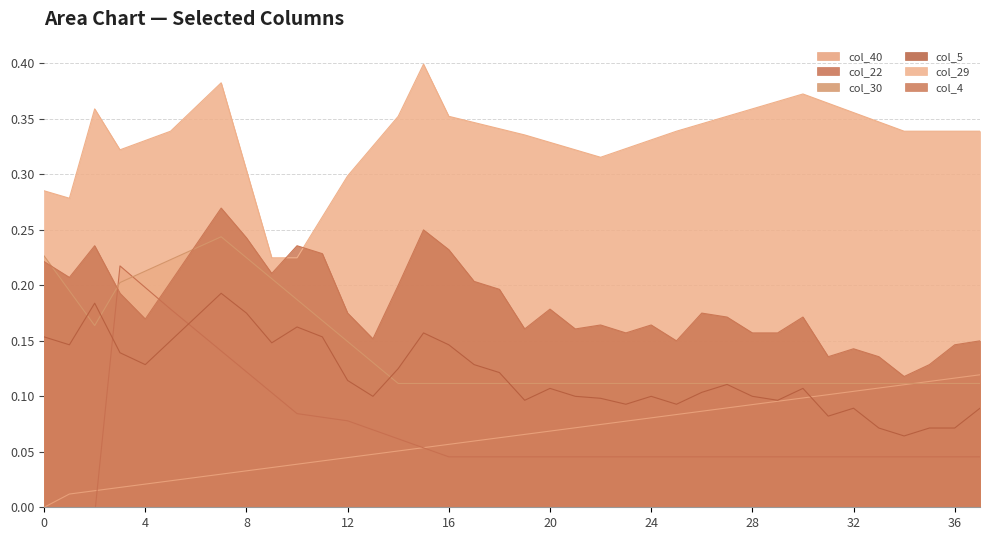

What is the difference between the maximum and minimum values in the col_30 series?

0.1